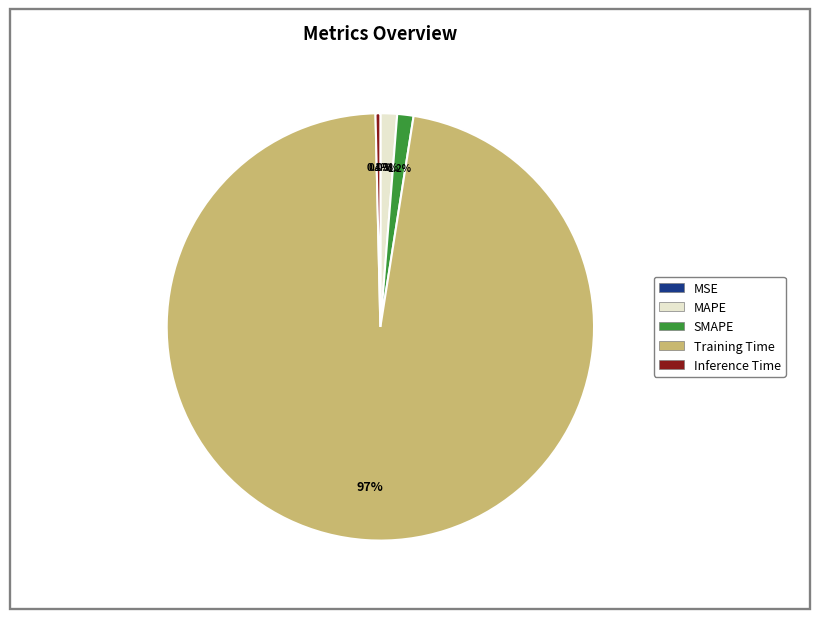

What percentage is NOT represented by SMAPE?

98.8%